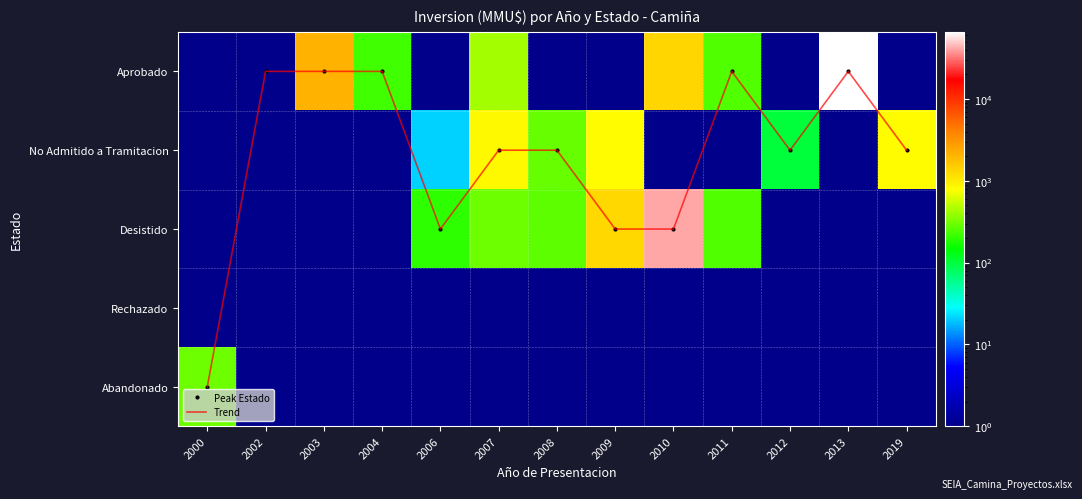

The No Admitido a Tramitacion series shows 1 at 2004. True or false?

True